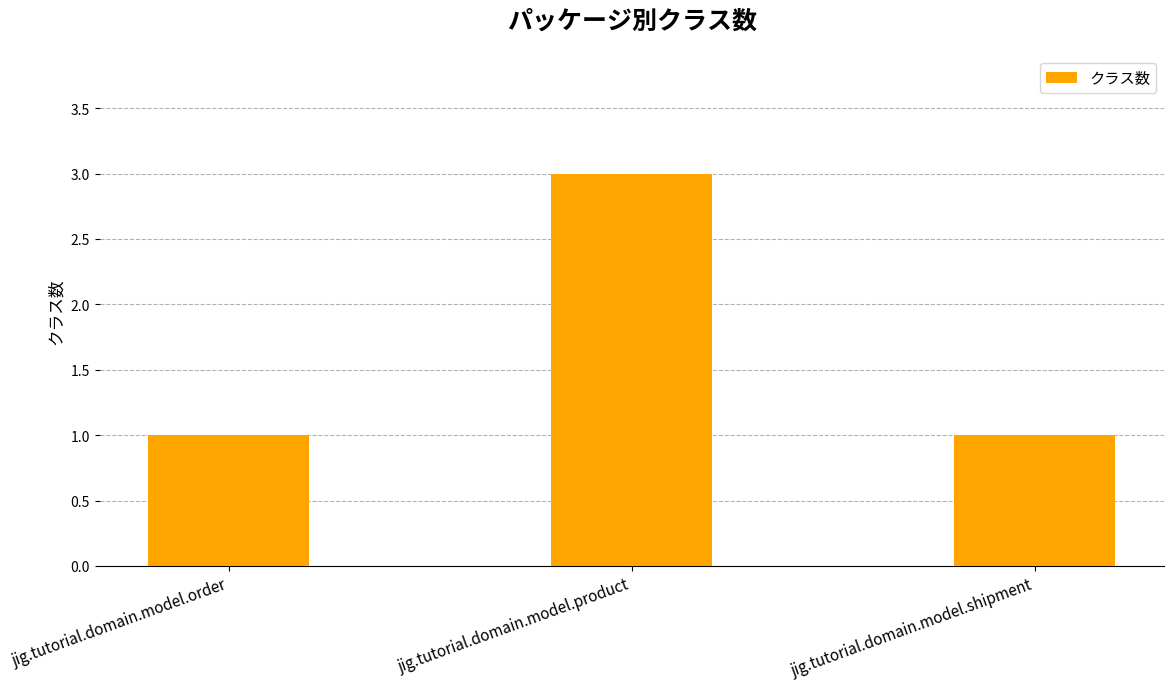

What is the average value?

2